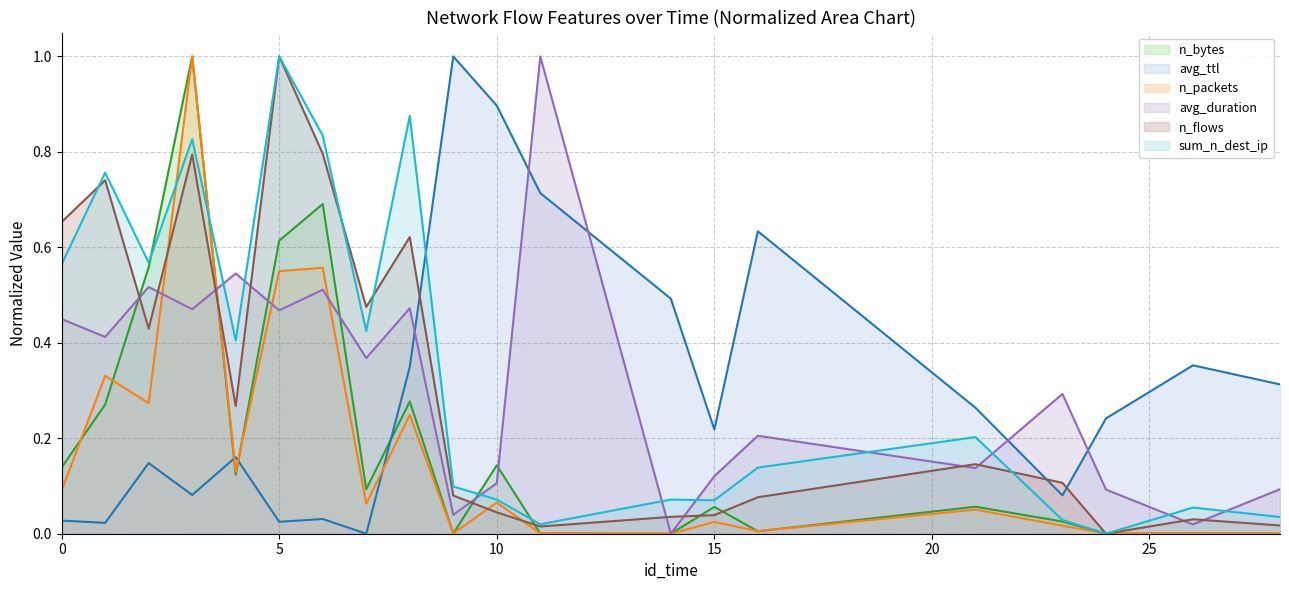

What is the greatest value displayed?

1.0